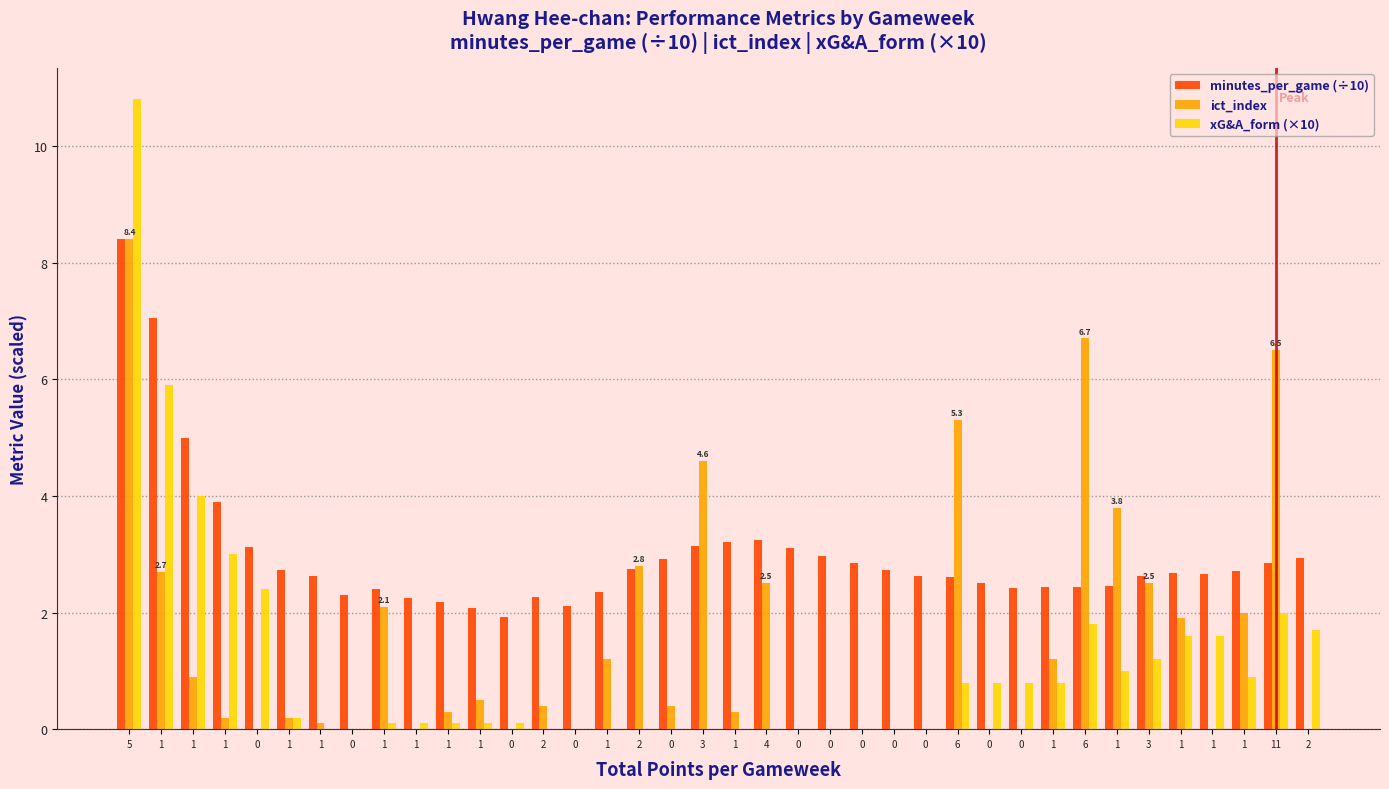

The minutes_per_game (÷10) series shows 4.1 at 0. True or false?

False